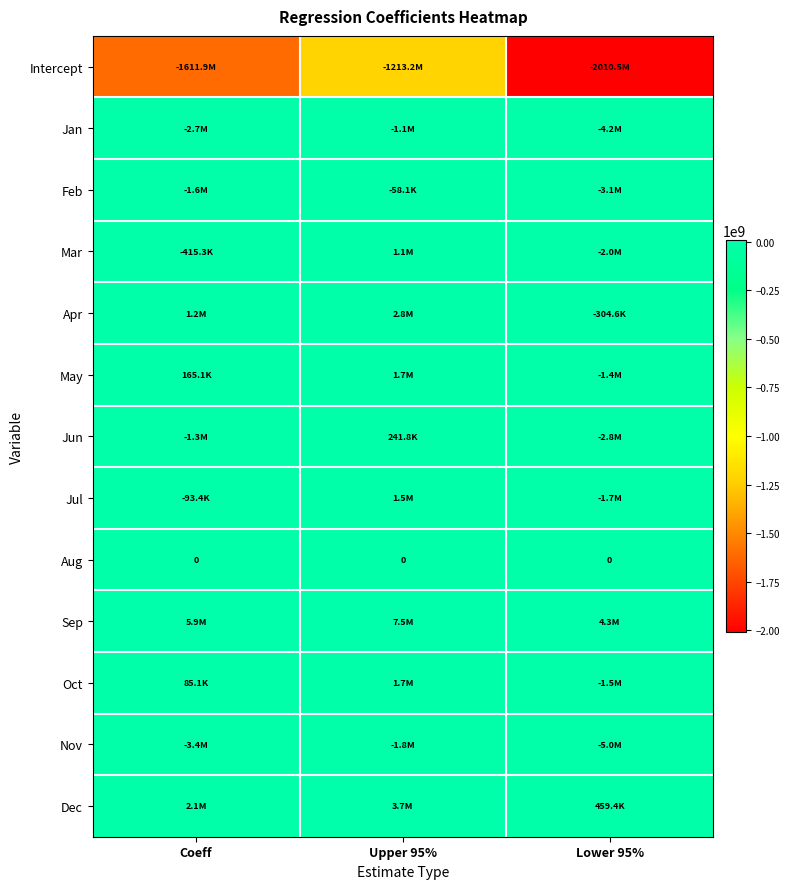

What is the greatest value displayed?

7486948.3